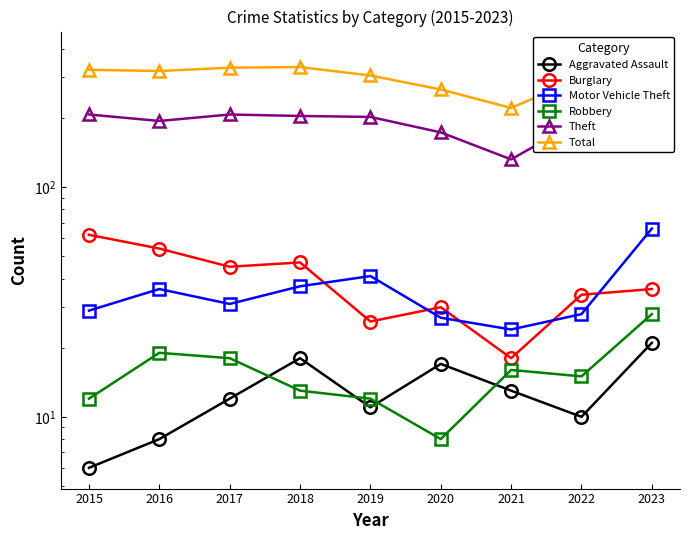

Which series has the largest total across all categories?

Total